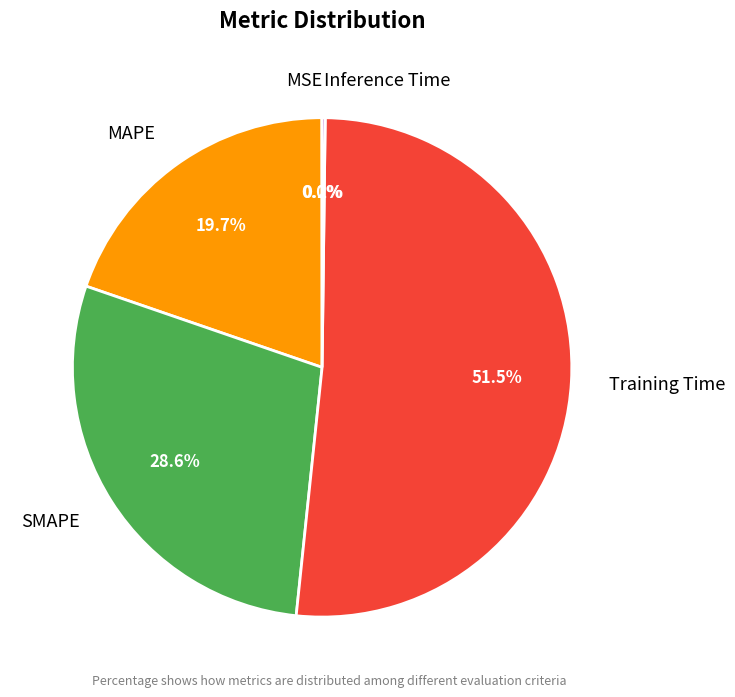

What is the ratio of the value at MAPE to the value at Training Time?

0.4